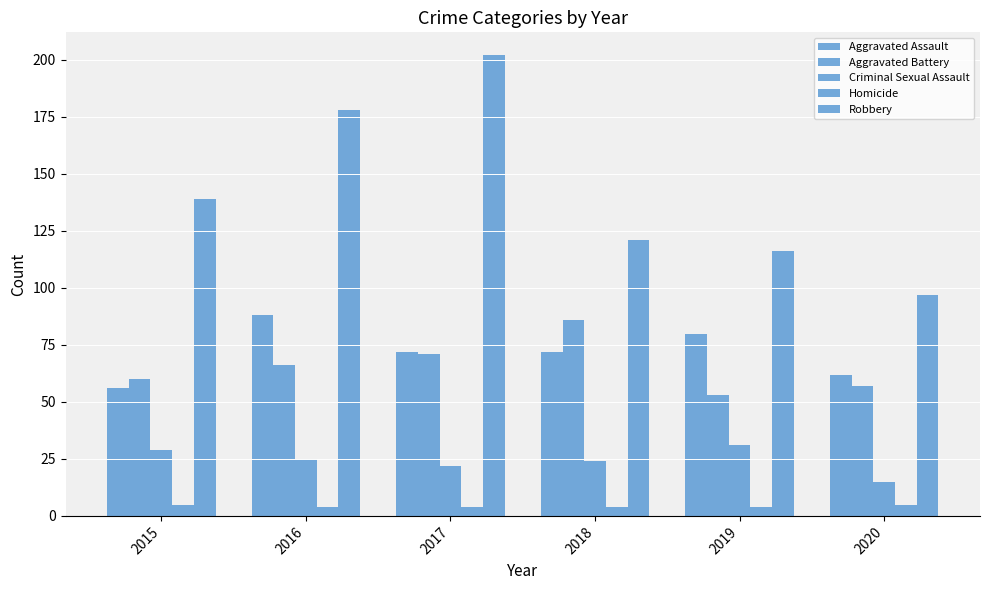

How many bars are there in total?

30